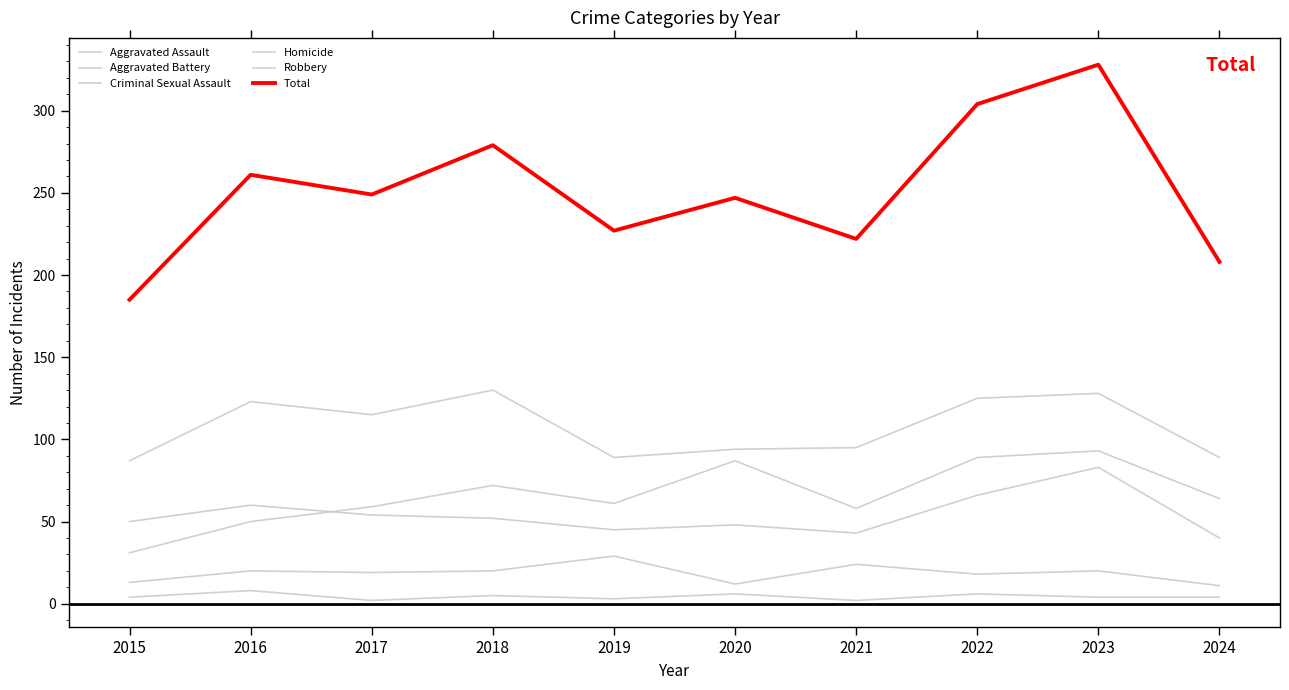

How many lines are shown in the chart?

6